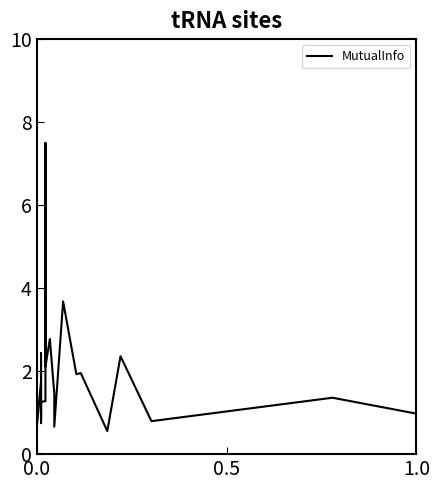

Does the chart have visible grid lines?

No